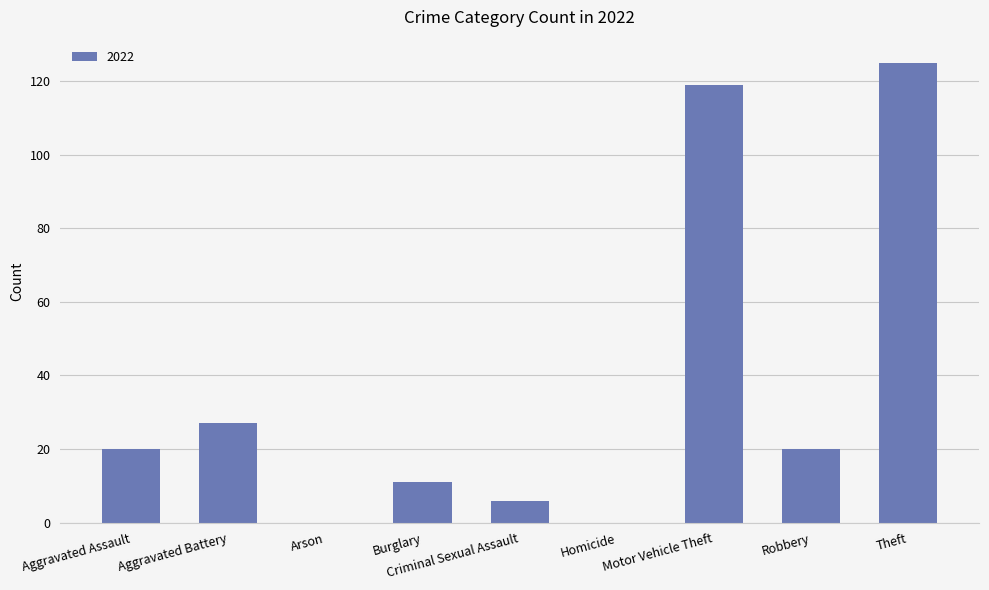

What is the change in value from Burglary to Robbery?

+9